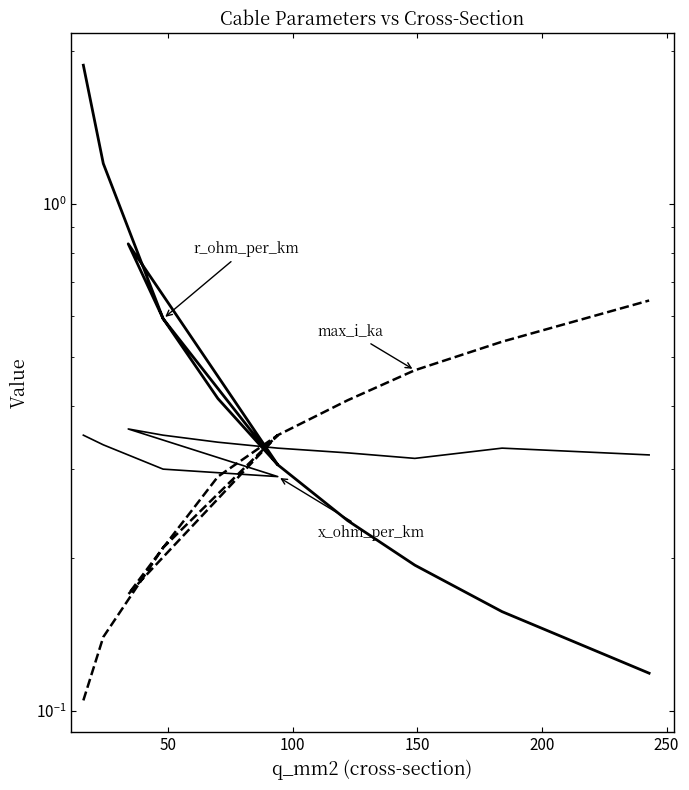

What are all the series names shown in the legend?

r_ohm_per_km, x_ohm_per_km, max_i_ka